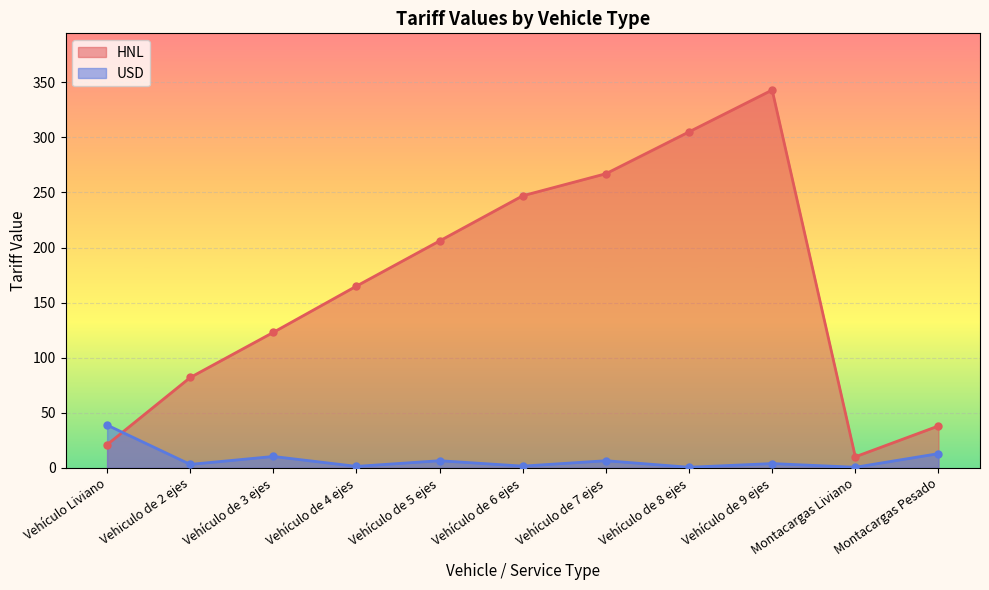

Where is the first local maximum for HNL?

Vehículo de 9 ejes